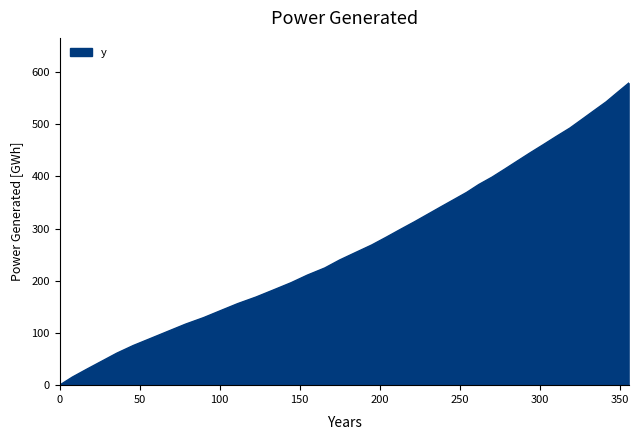

What is the difference between the maximum and minimum values?

578.4